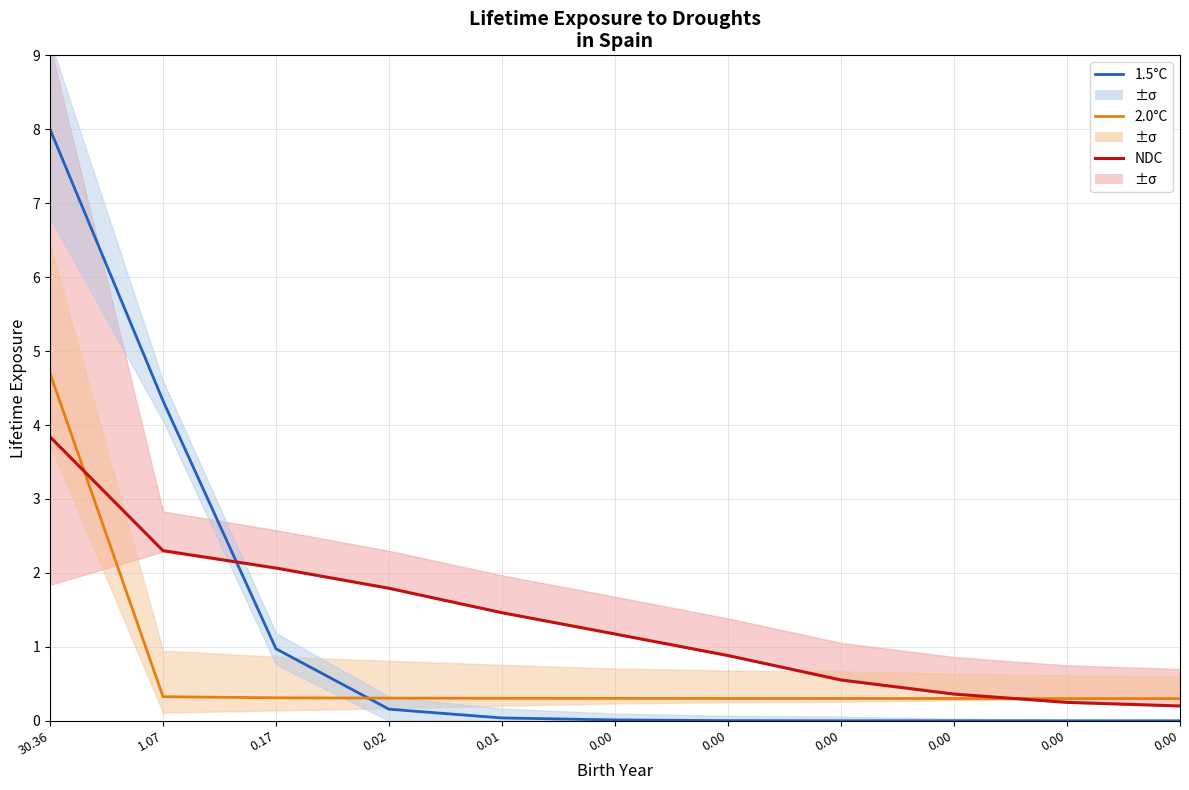

Which label corresponds to the largest value in the chart?

30.36